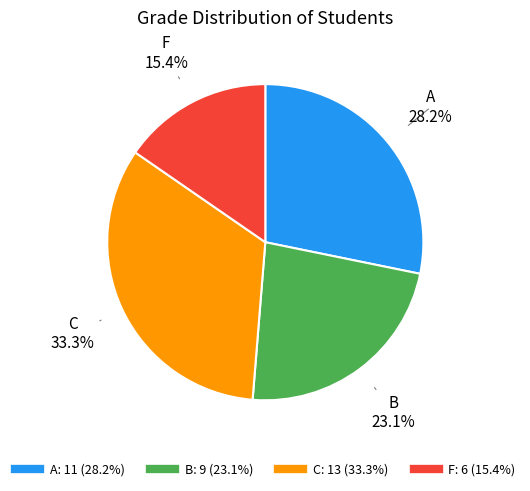

Between A and B, which is larger?

A